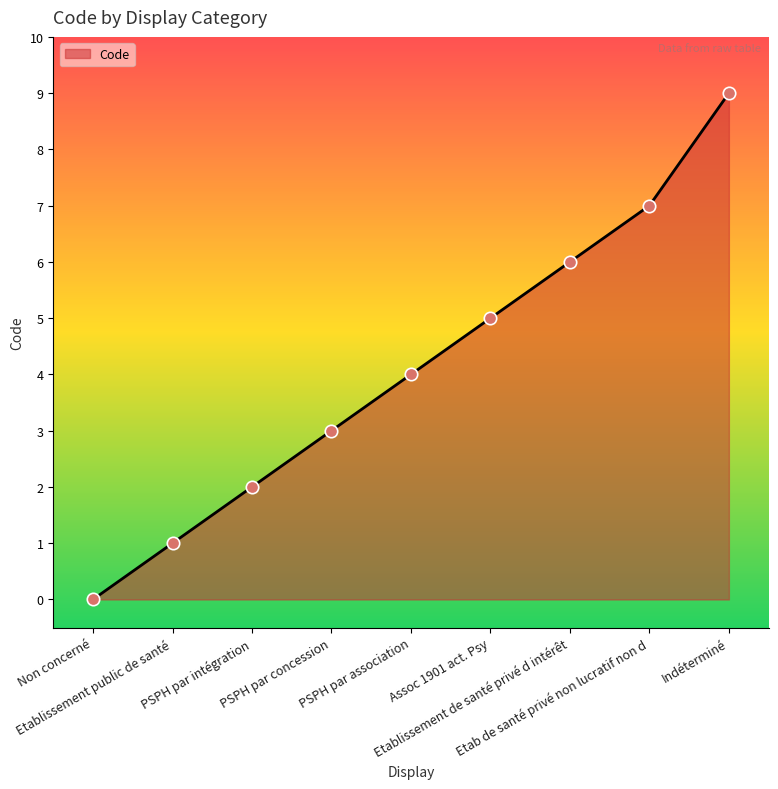

Which has a higher value, Etab de santé privé non lucratif non d or Non concerné?

Etab de santé privé non lucratif non d